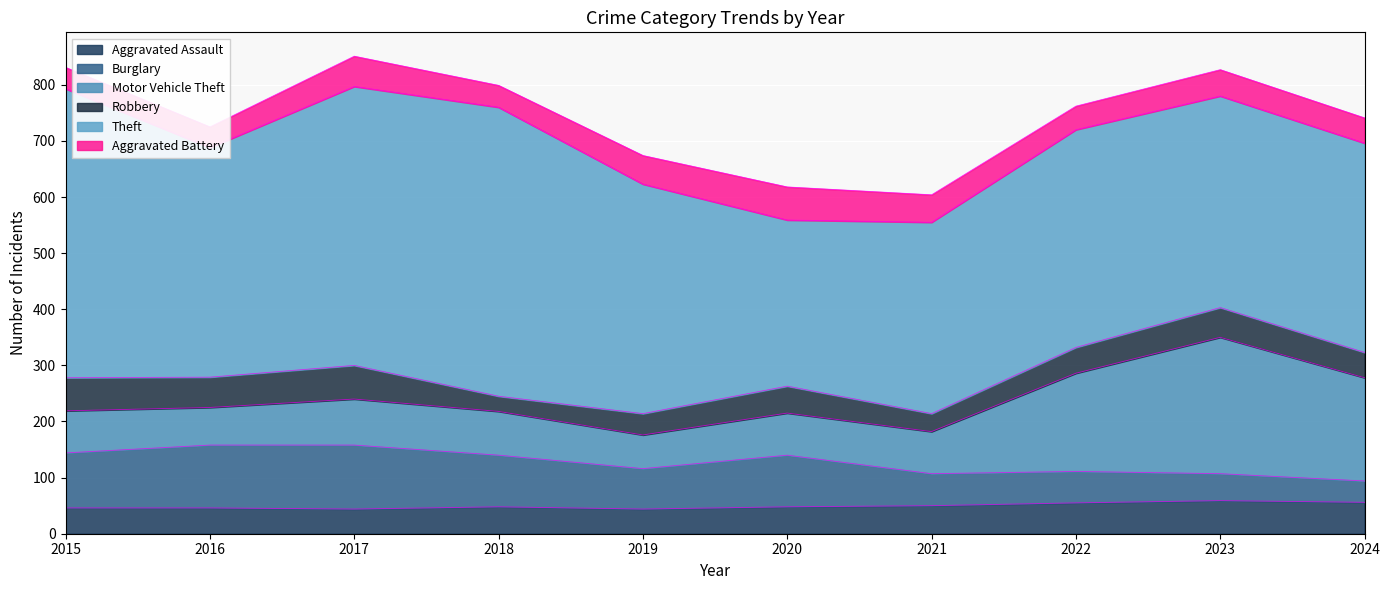

Between which two adjacent categories do Robbery and Aggravated Battery first intersect?

2017 and 2018